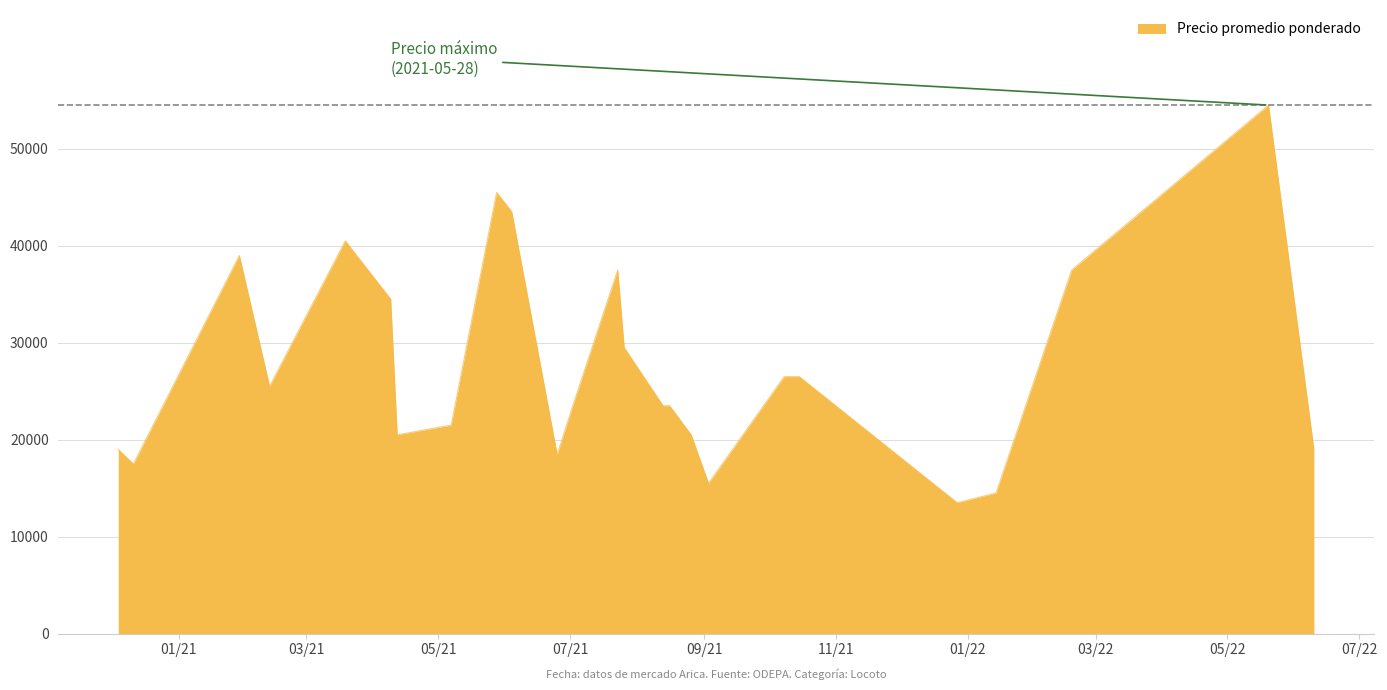

What is the smallest value displayed?

13500